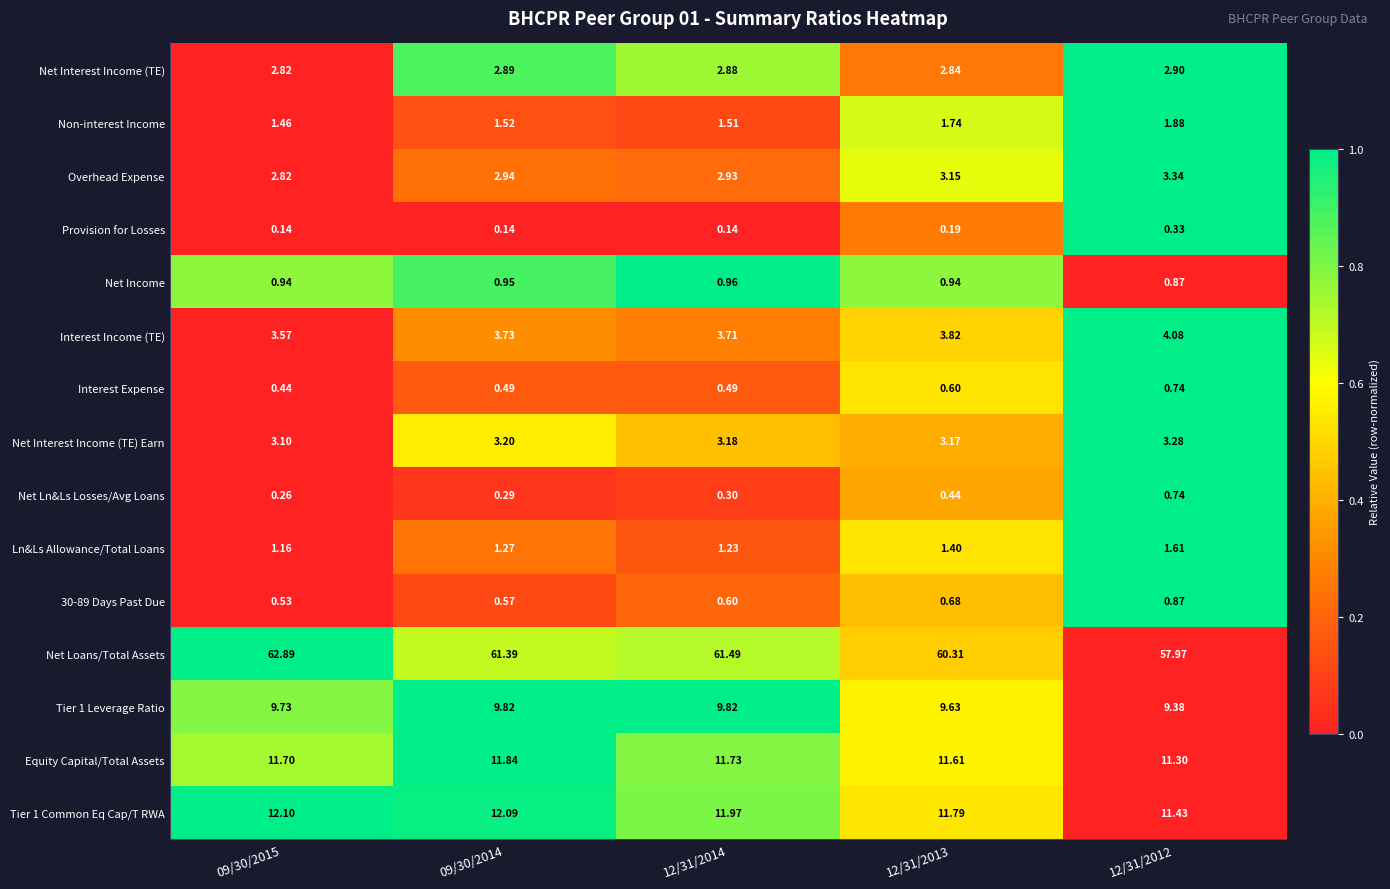

Which series has the widest spread of values?

Net Loans/Total Assets